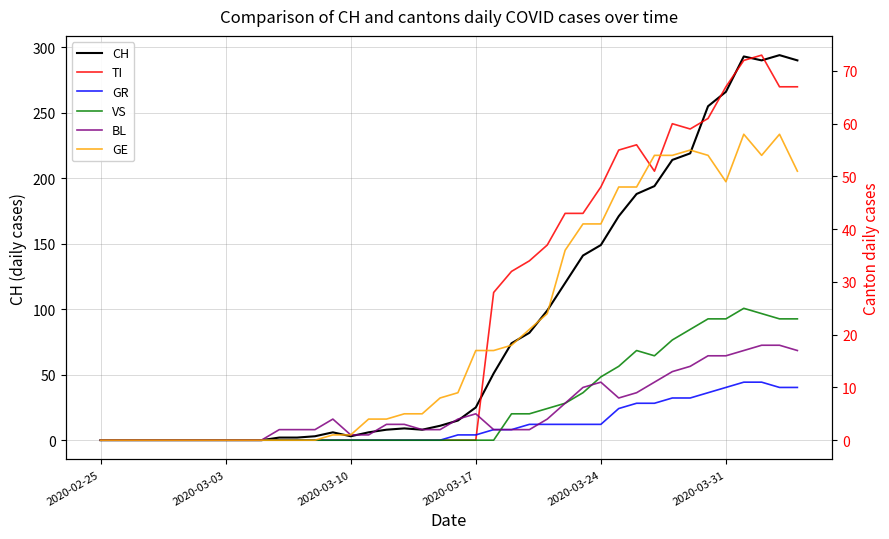

What is the difference between the second highest and second lowest values in the BL series?

18